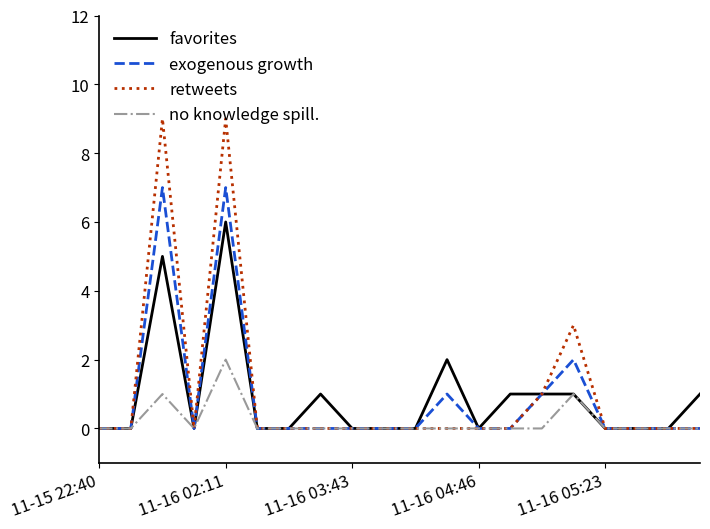

How many series are shown in this chart?

4